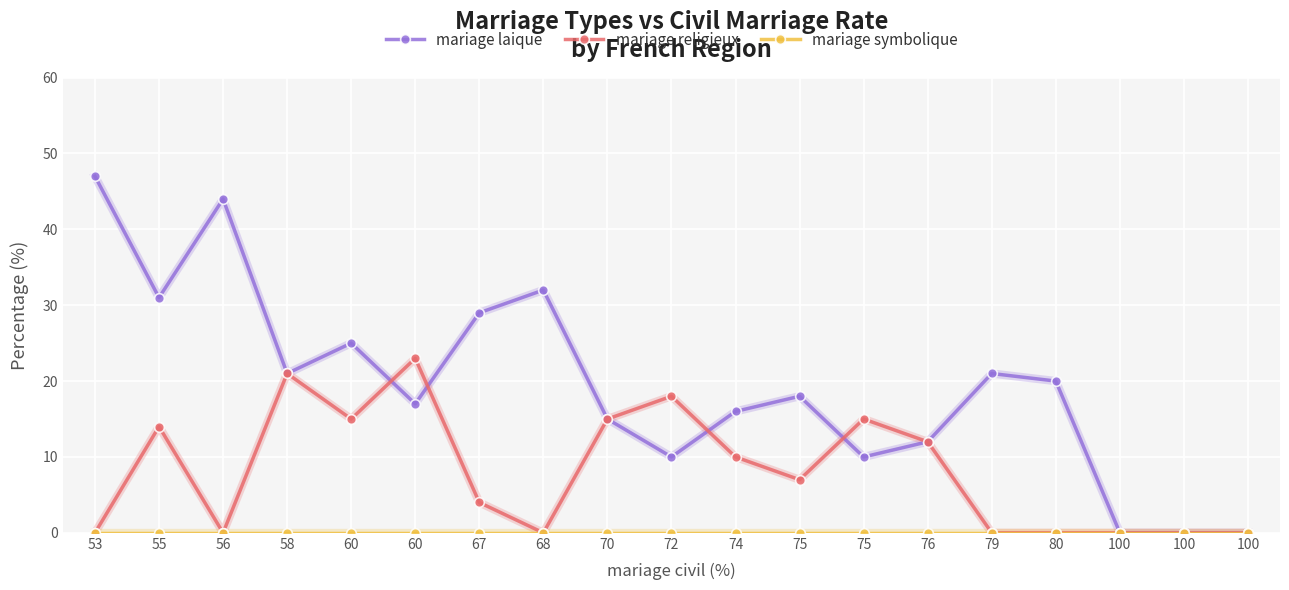

How many distinct data groups are displayed?

3